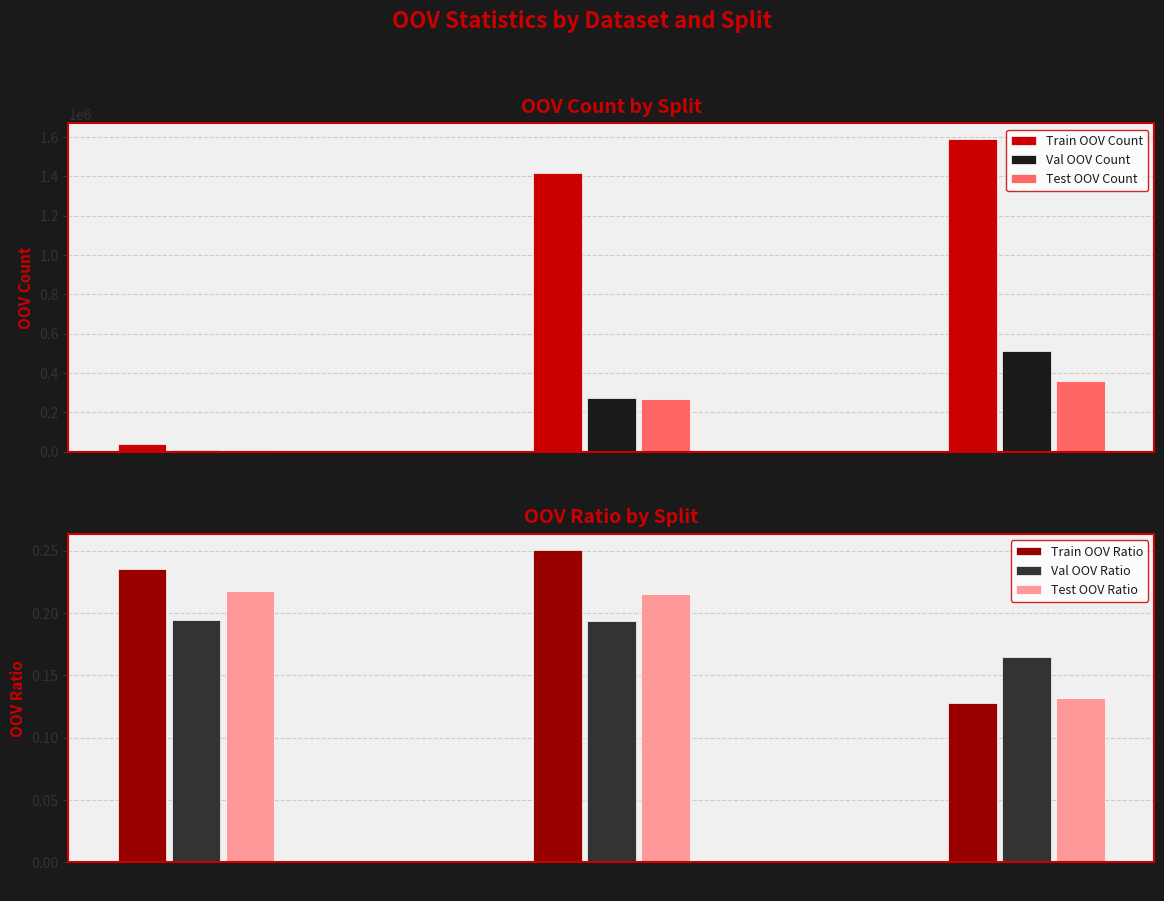

True or false: Val OOV Ratio has a value of 0.2 at STREAM.

True